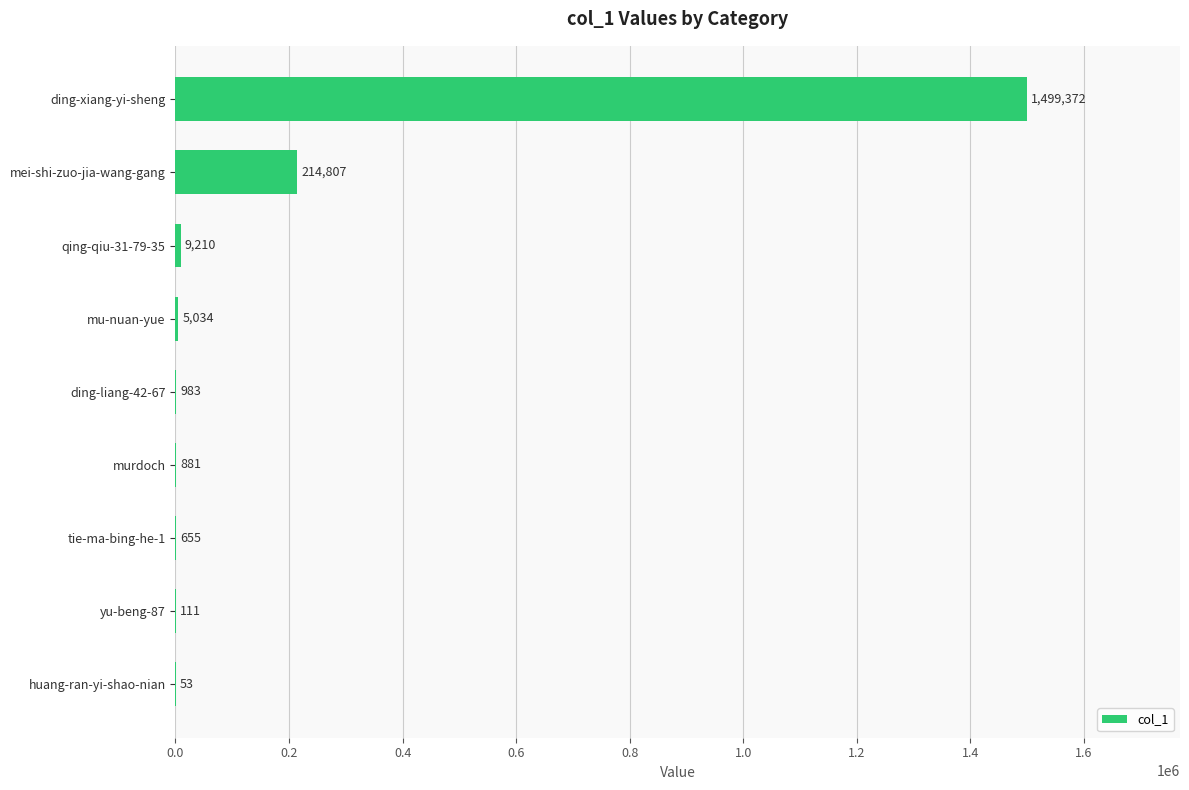

Which category has the highest value across all series?

ding-xiang-yi-sheng